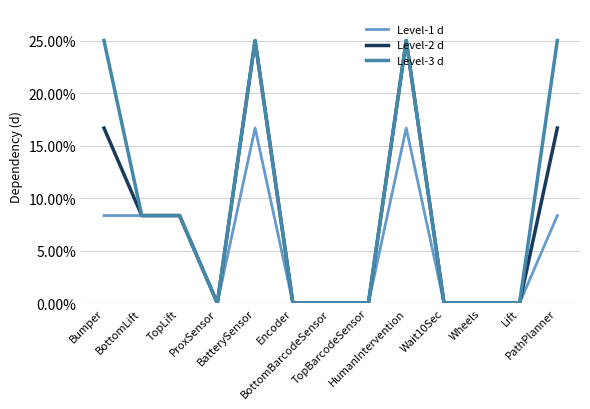

Reading left to right, extract all data points from this chart.

Level-1 d: Bumper=0.1	BottomLift=0.1	TopLift=0.1	ProxSensor=0.0	BatterySensor=0.2	Encoder=0.0	BottomBarcodeSensor=0.0	TopBarcodeSensor=0.0	HumanIntervention=0.2	Wait10Sec=0.0	Wheels=0.0	Lift=0.0	PathPlanner=0.1
Level-2 d: Bumper=0.2	BottomLift=0.1	TopLift=0.1	ProxSensor=0.0	BatterySensor=0.2	Encoder=0.0	BottomBarcodeSensor=0.0	TopBarcodeSensor=0.0	HumanIntervention=0.2	Wait10Sec=0.0	Wheels=0.0	Lift=0.0	PathPlanner=0.2
Level-3 d: Bumper=0.2	BottomLift=0.1	TopLift=0.1	ProxSensor=0.0	BatterySensor=0.2	Encoder=0.0	BottomBarcodeSensor=0.0	TopBarcodeSensor=0.0	HumanIntervention=0.2	Wait10Sec=0.0	Wheels=0.0	Lift=0.0	PathPlanner=0.2